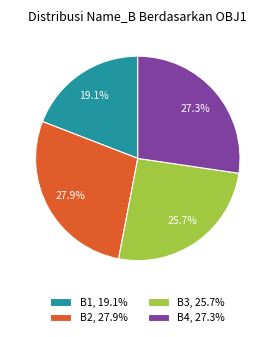

Approximately how many times larger is the value at B4, 27.3% compared to B3, 25.7%?

1.1